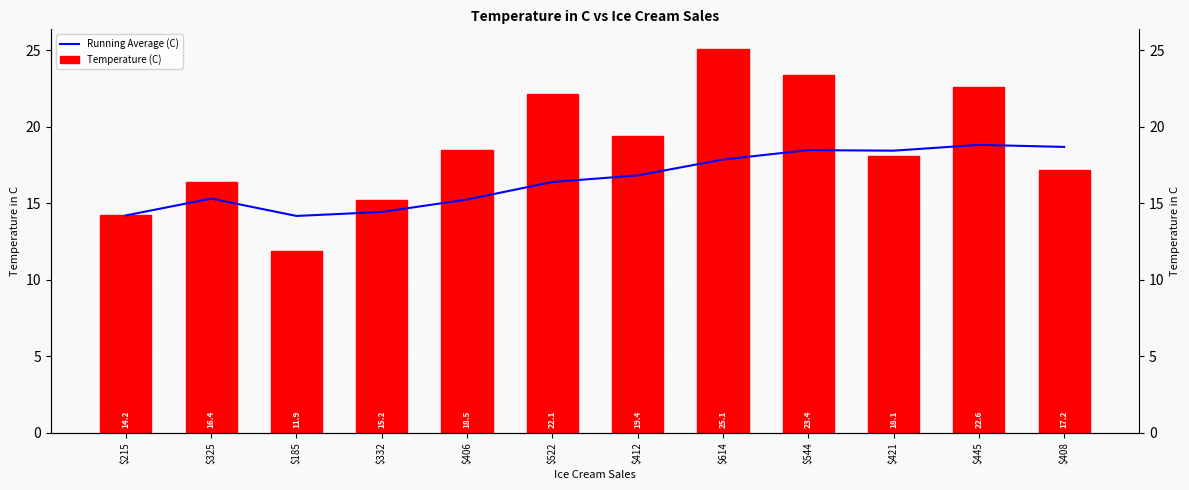

Which series has the largest range (max minus min)?

Temperature (C)